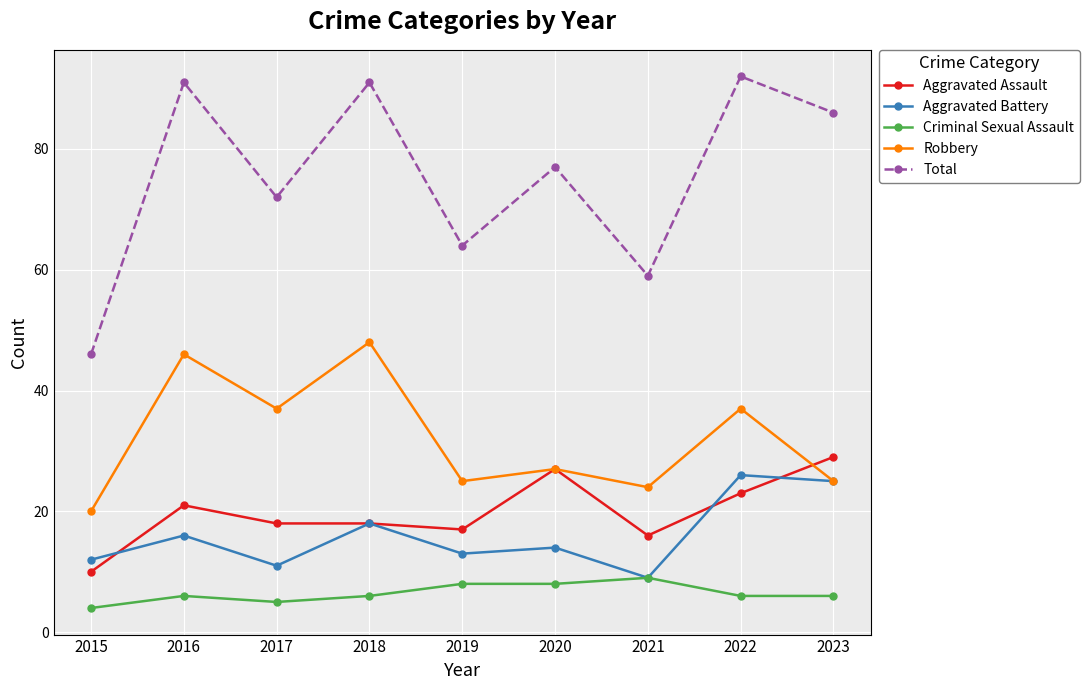

What is the greatest value displayed?

92